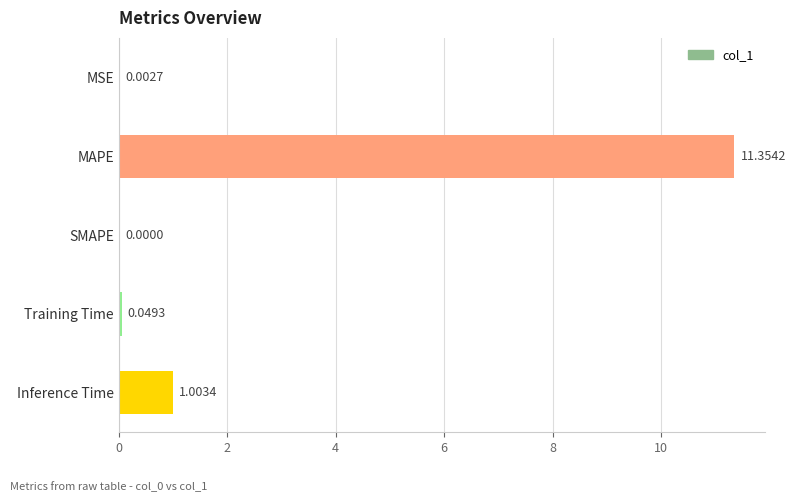

What is the sum of the values at Inference Time and MSE?

1.0